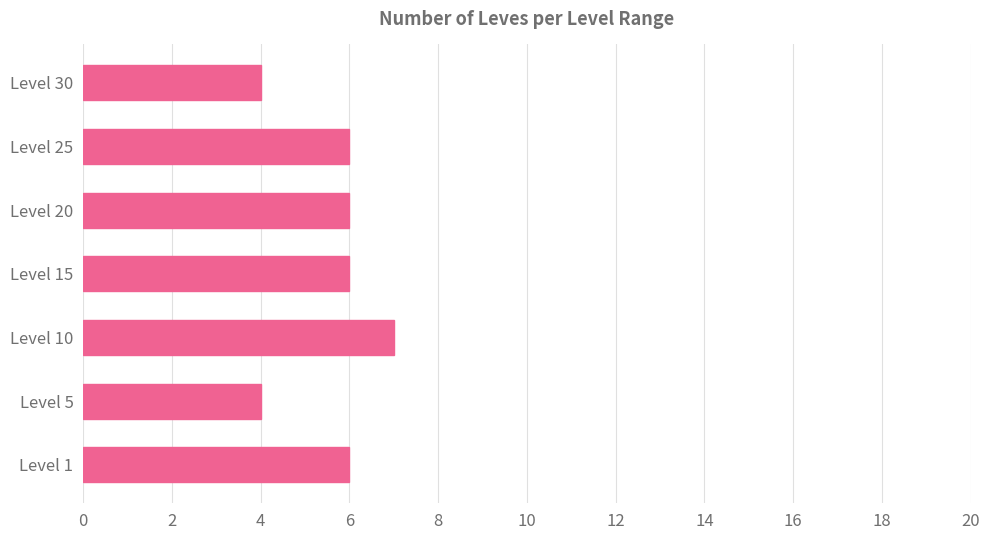

What is the change in value from Level 1 to Level 10?

+1